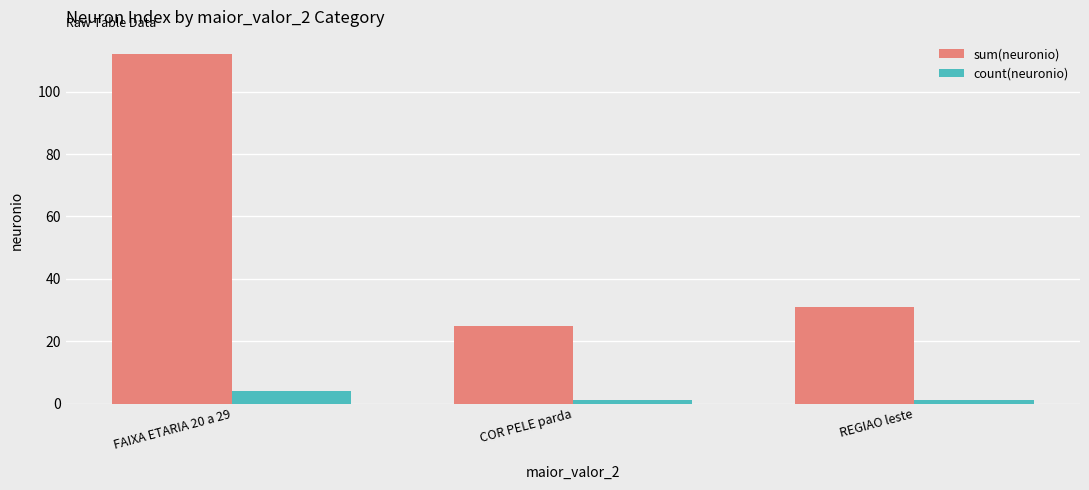

Between FAIXA ETARIA 20 a 29 and COR PELE parda, which series saw the biggest shift?

sum(neuronio)